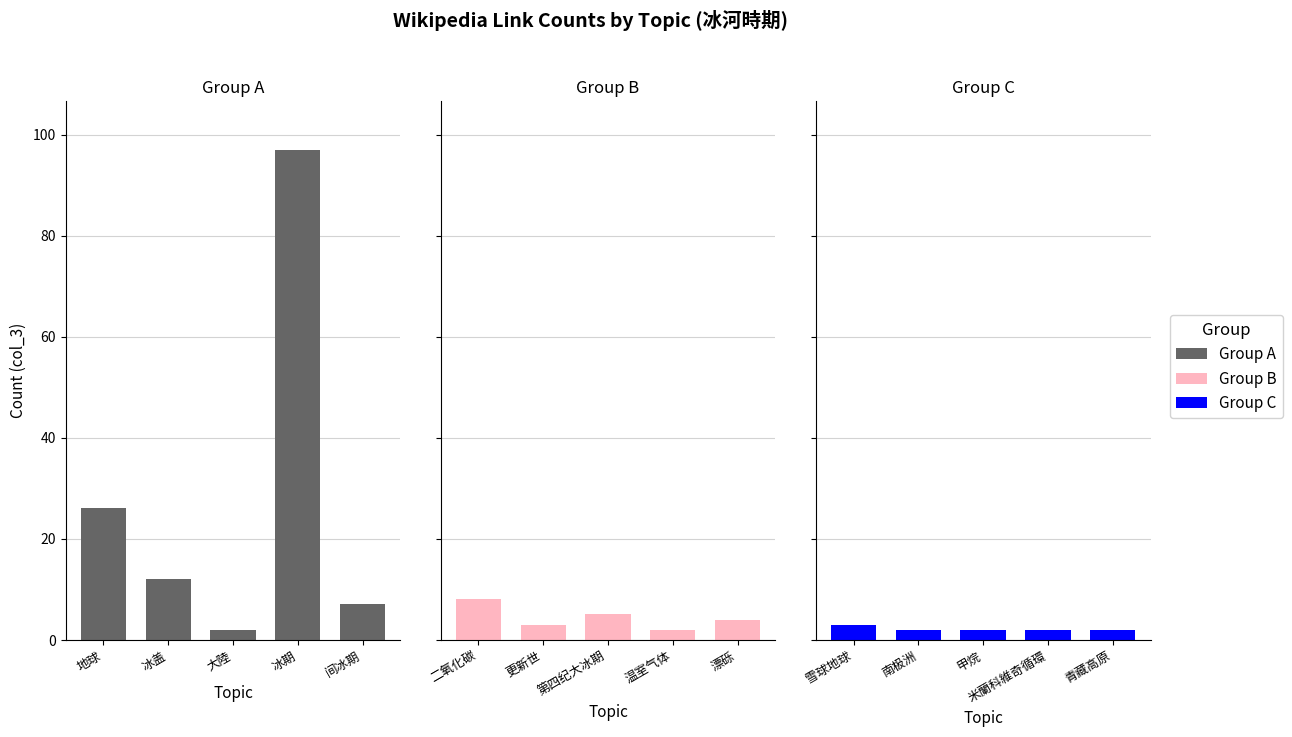

What is the highest value of the Group A series?

97